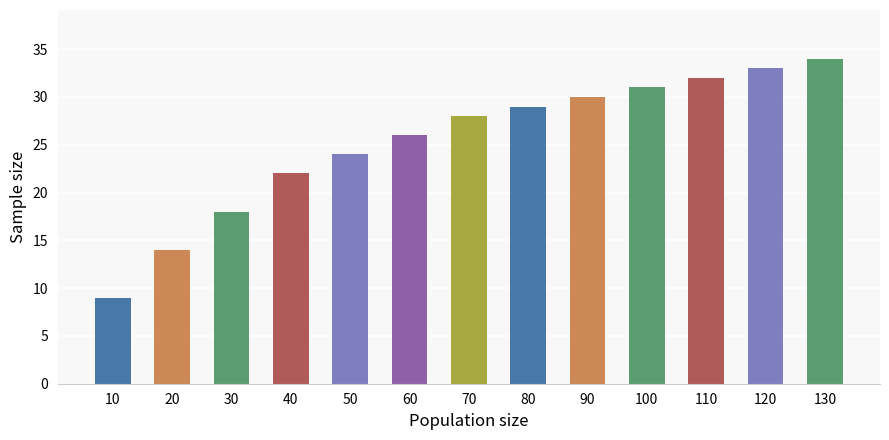

Does the chart contain stacked bars?

No